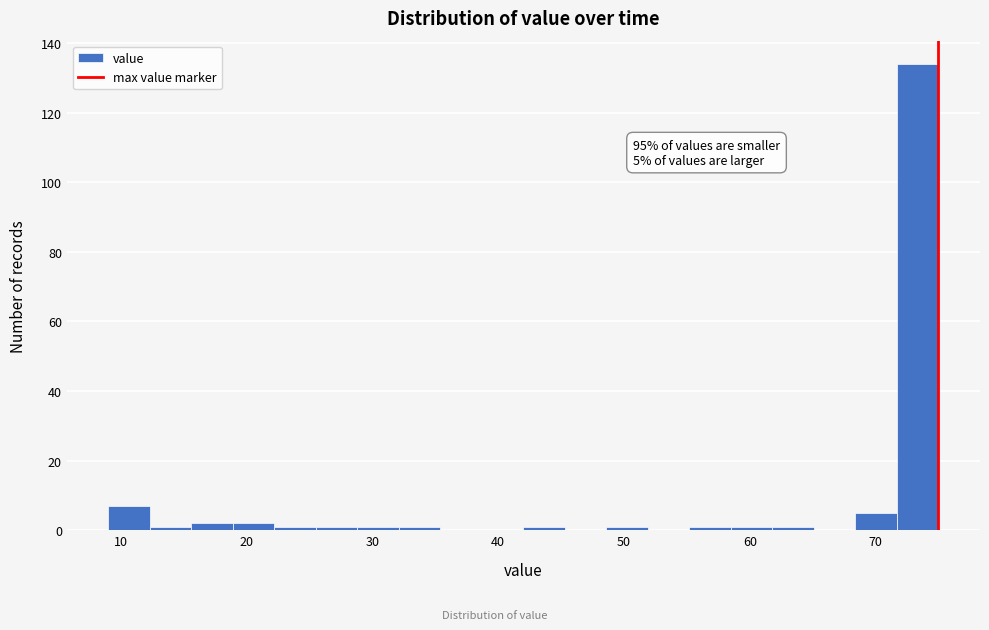

Read against the x-axis, roughly where is the centre of the tallest bar?

73